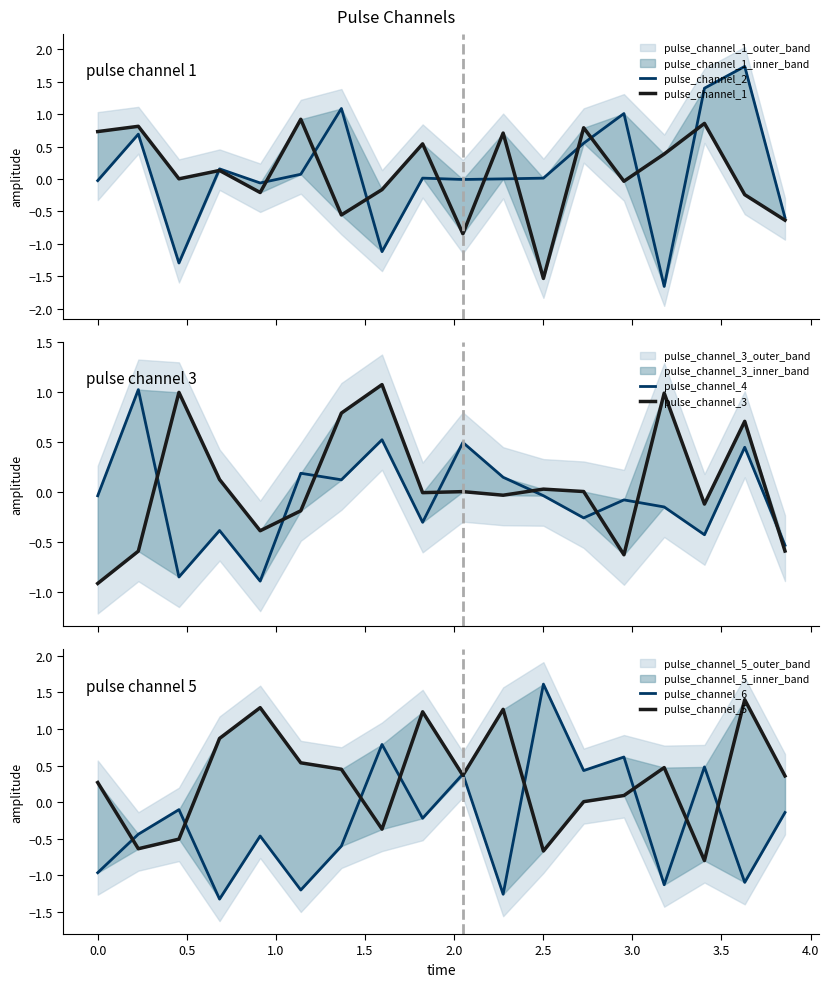

What is the greatest value displayed?

1.7